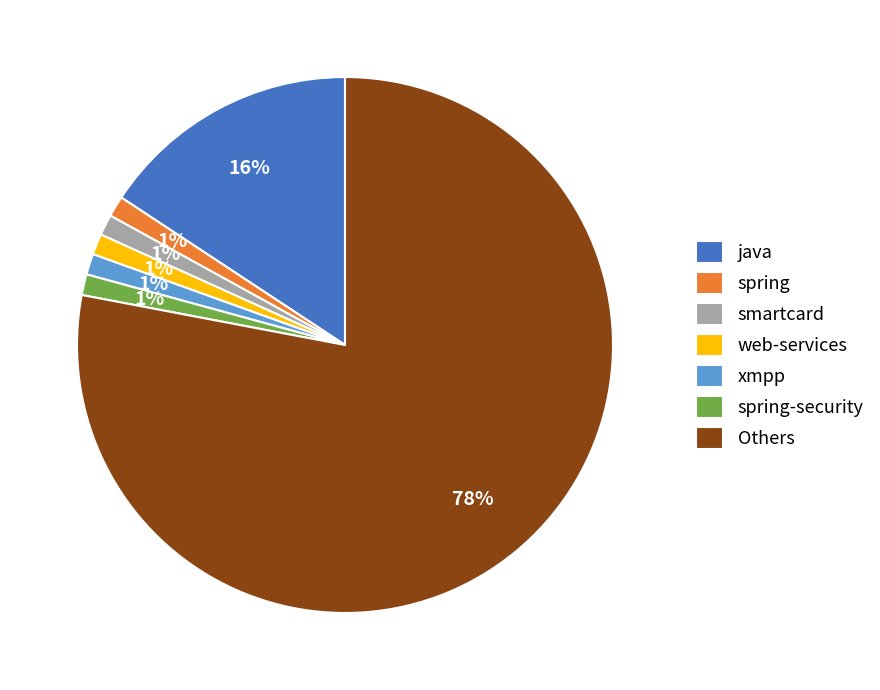

Combined, do xmpp and java account for over 50%?

No